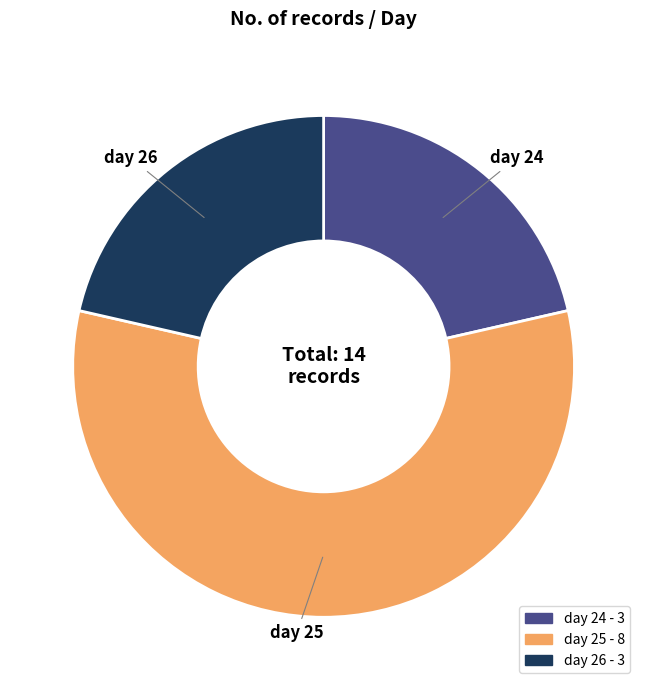

Do day 25 and day 24 together represent more than half of the pie?

Yes